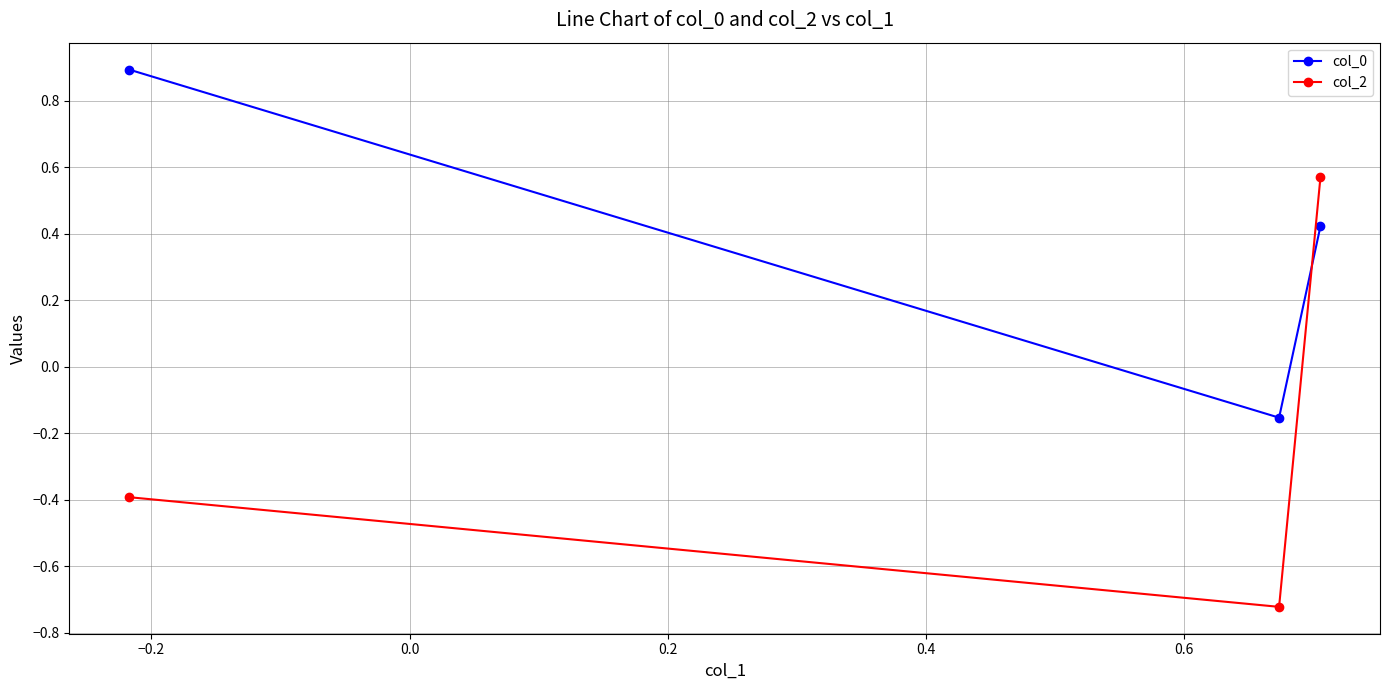

Which series has the widest spread of values?

col_2